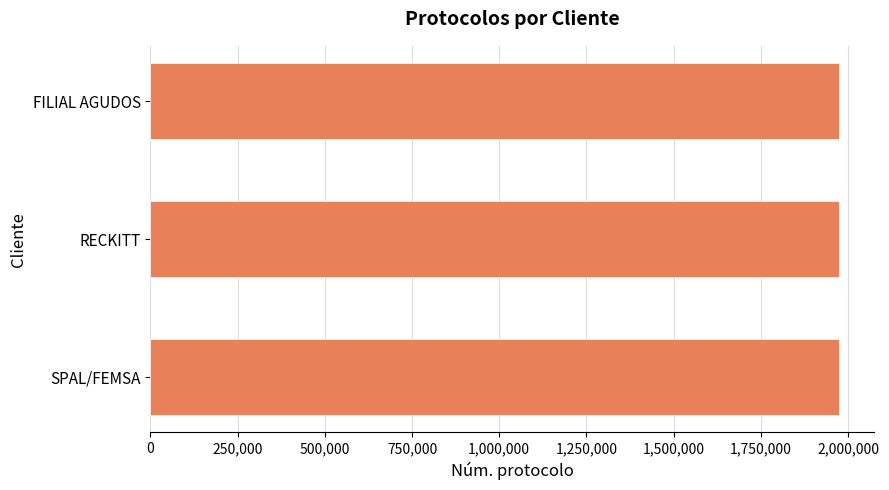

Approximately how many times larger is the value at RECKITT compared to SPAL/FEMSA?

1.0